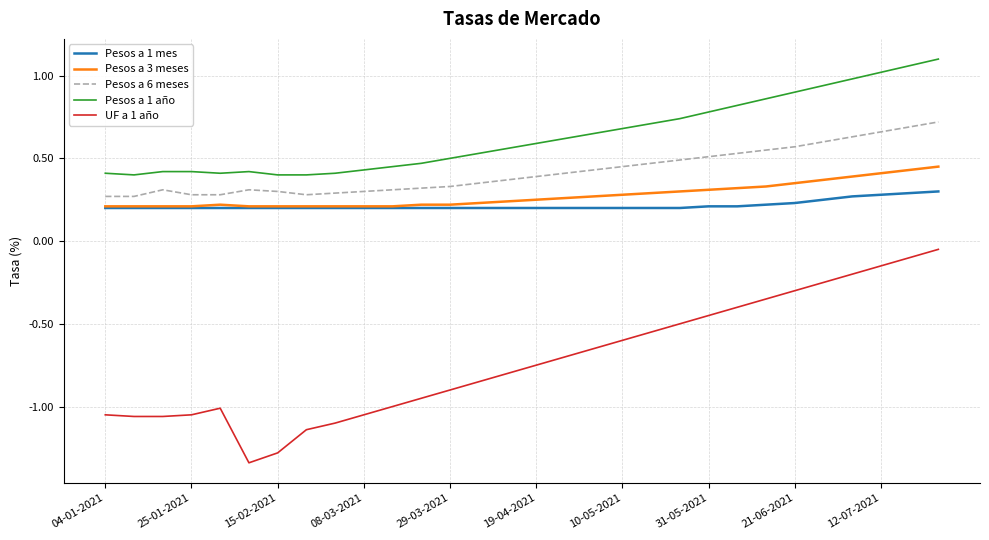

True or false: Pesos a 1 mes and Pesos a 6 meses intersect in this chart.

False